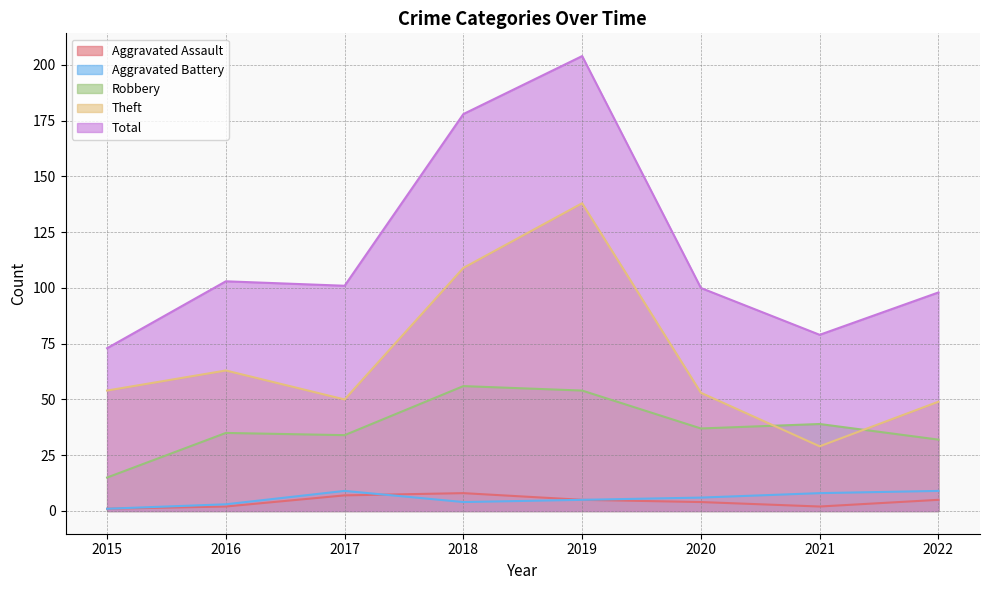

In Robbery, how many points are higher than both neighbors (excluding endpoints)?

3